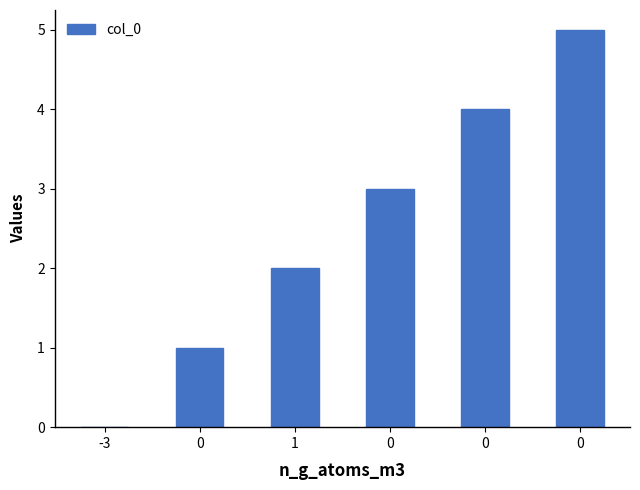

Which category has the lowest value across all series?

-3